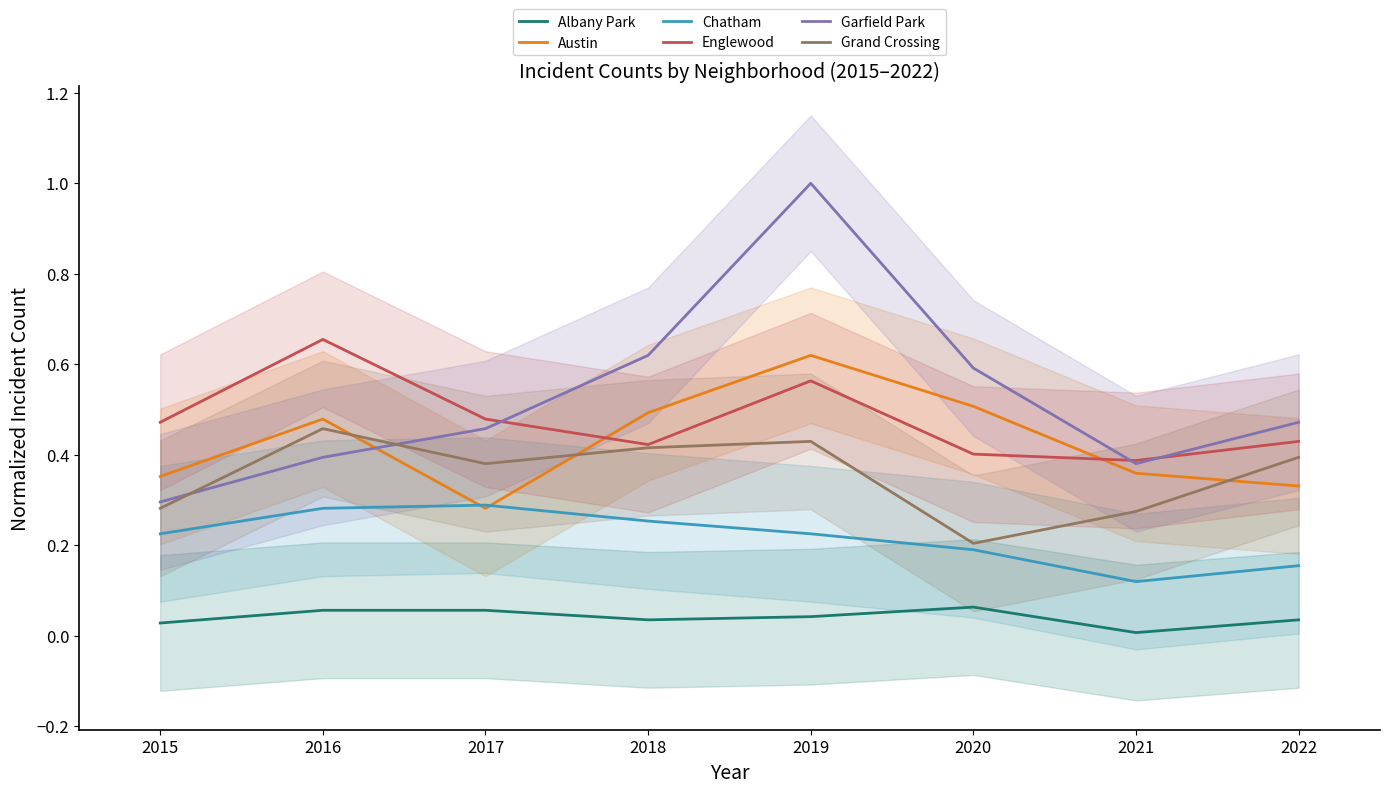

How many series are shown in this chart?

6